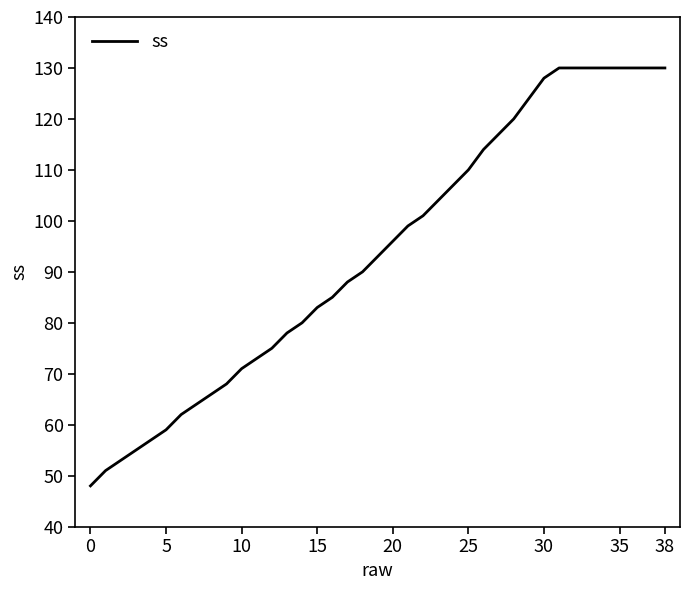

What is the greatest value displayed?

130